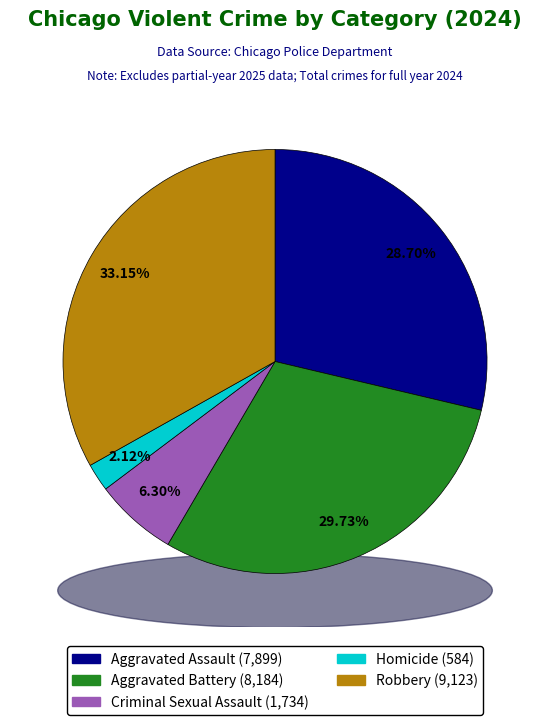

Approximately how many times larger is the value at Homicide compared to Aggravated Battery?

0.1